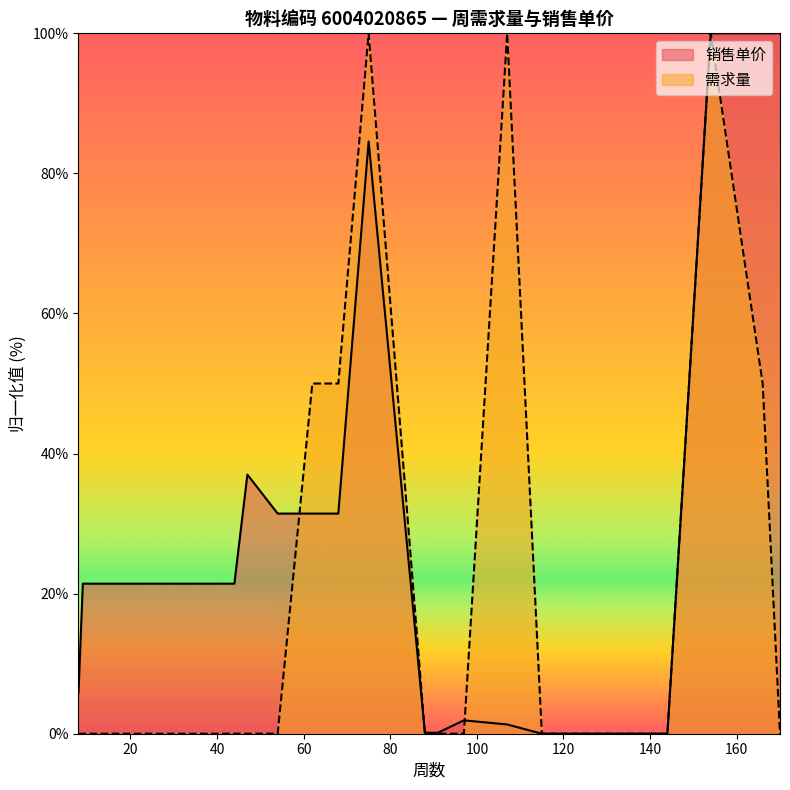

Is it true that 需求量 equals 0.0 at 91?

True